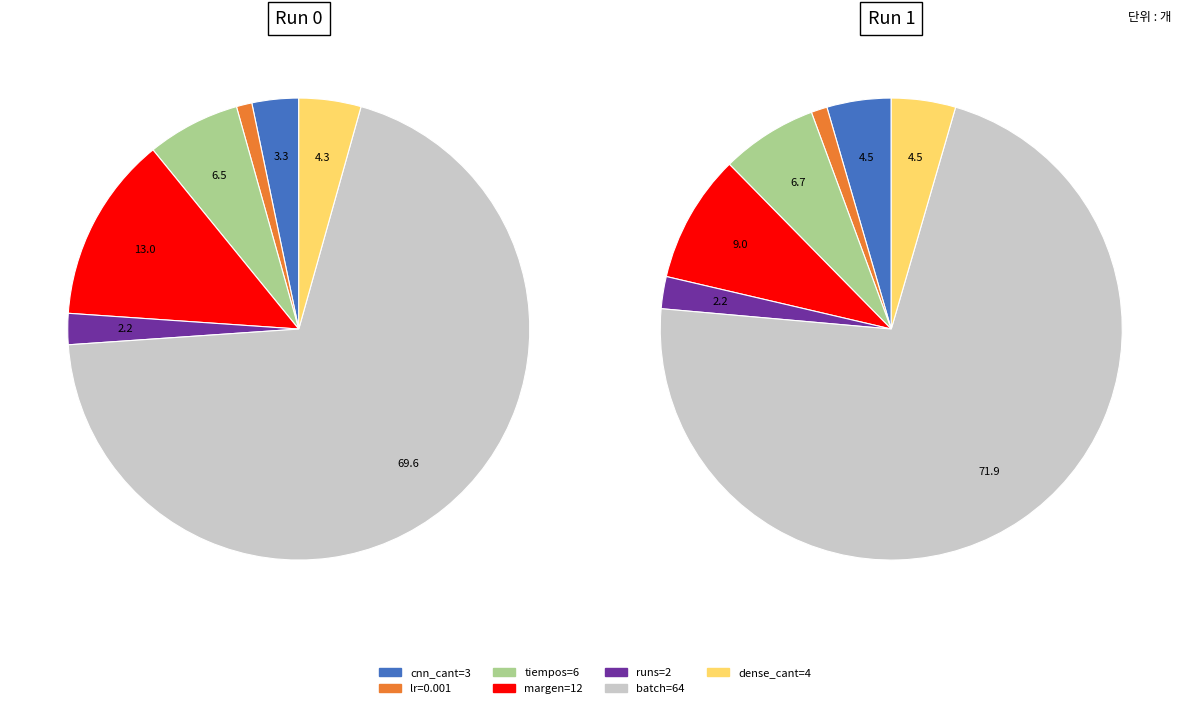

Is it true that cnn_cant=3 is 15% of the pie?

False